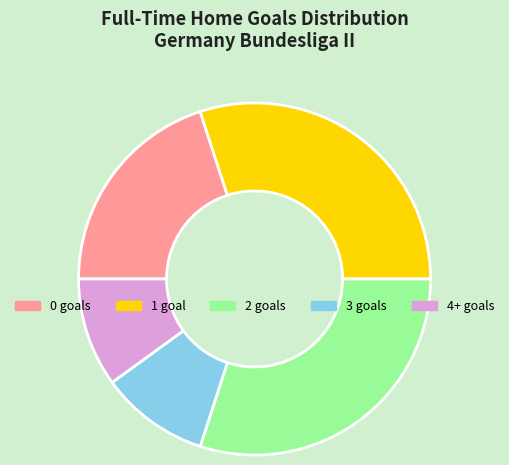

The 0 goals slice represents 27% of the pie. True or false?

False